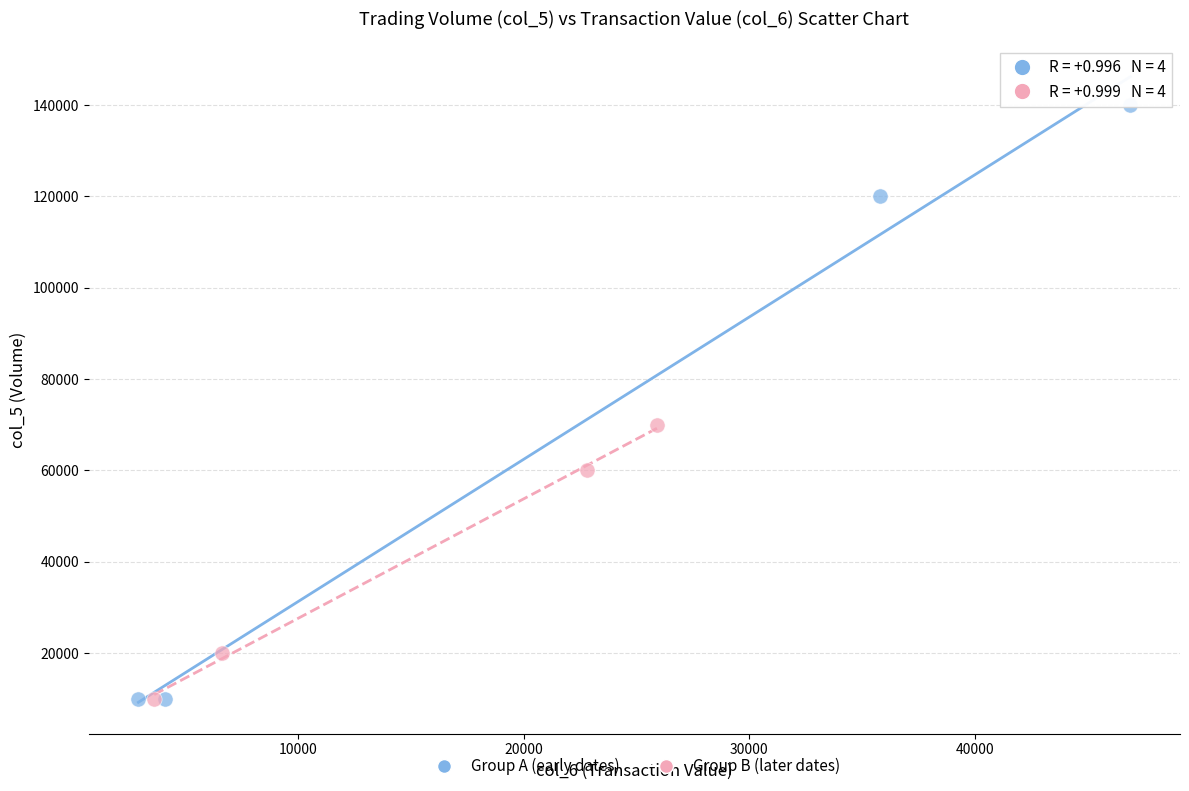

Which series has the widest spread of Y values?

Group A (early dates)